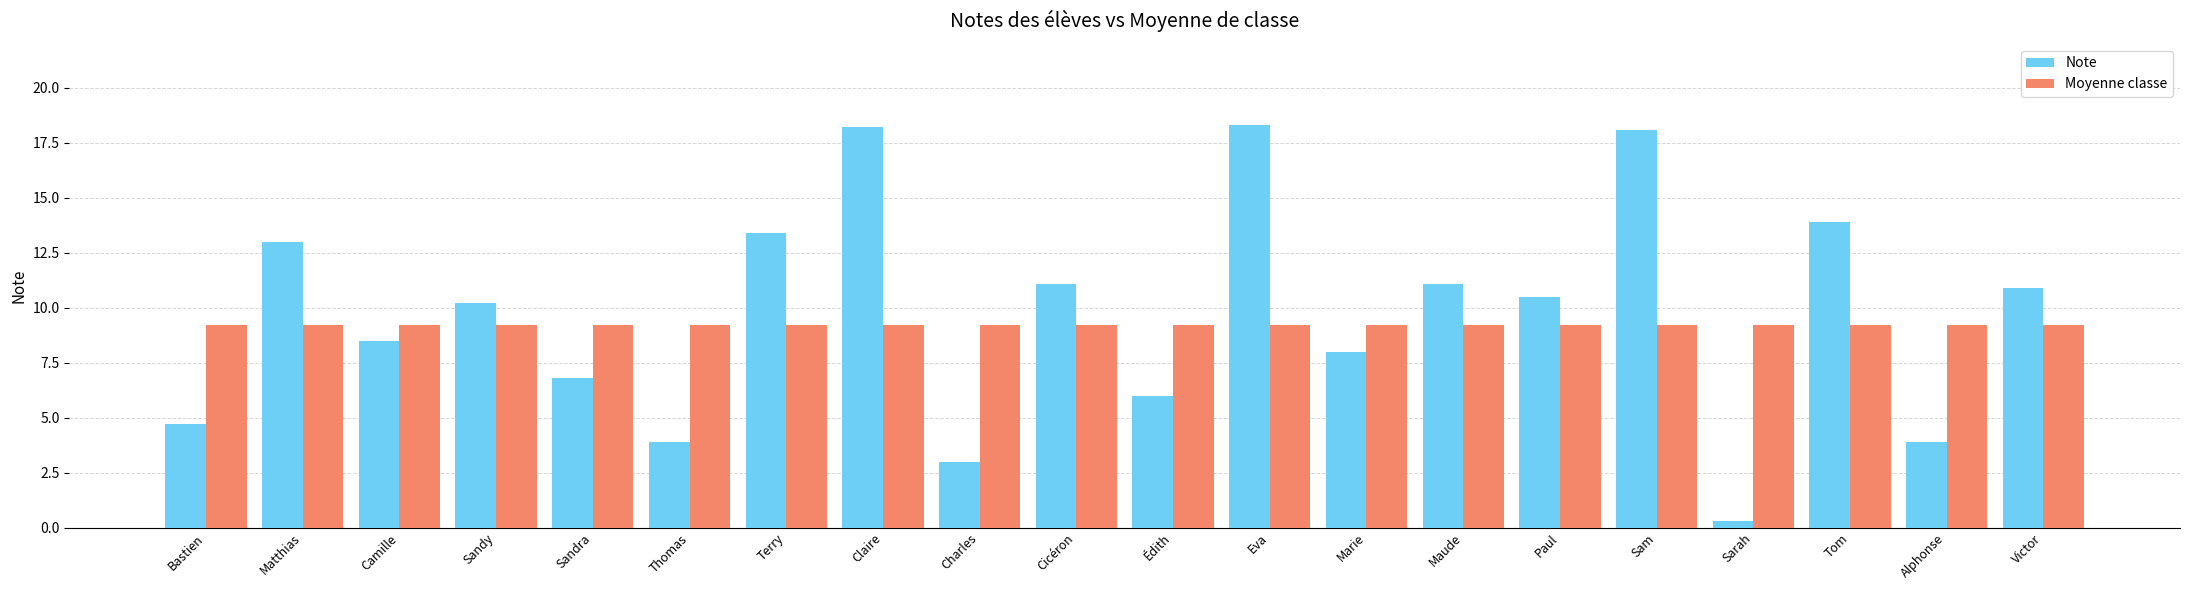

Does the chart contain any negative values?

No